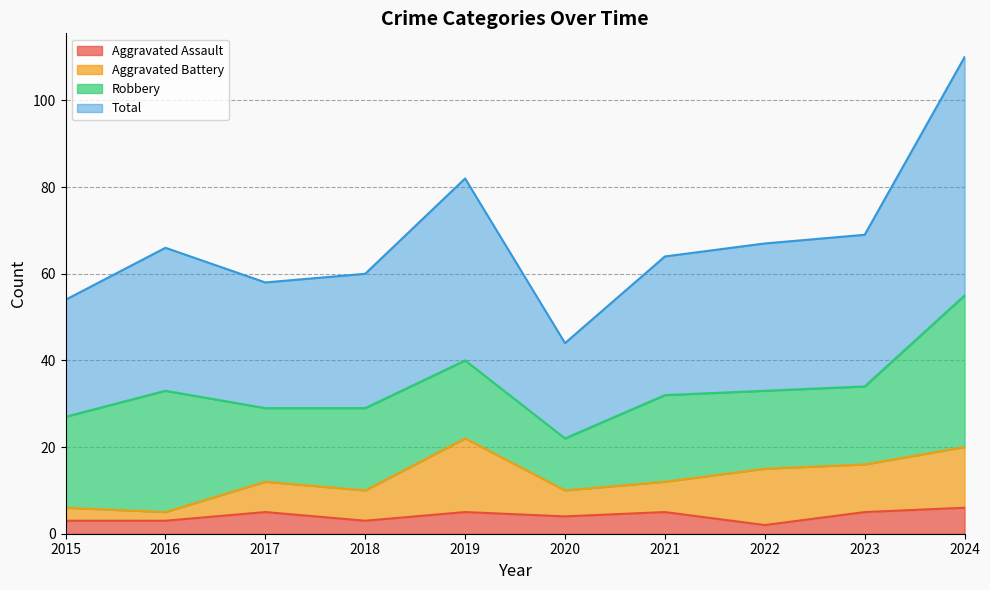

At how many categories does at least one series exceed 24?

10